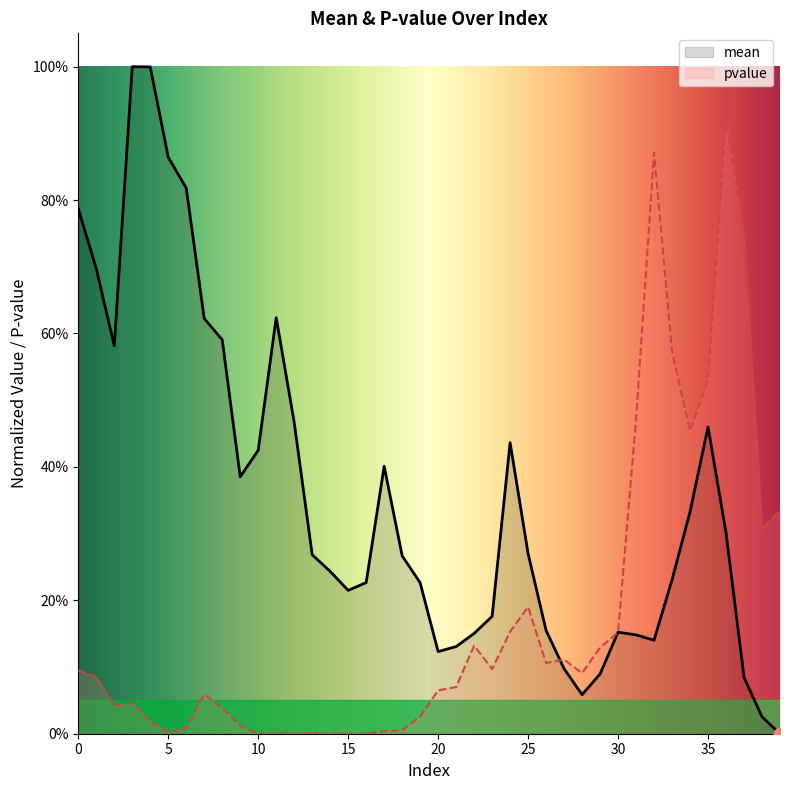

At which category is the sum across all series the highest?

36